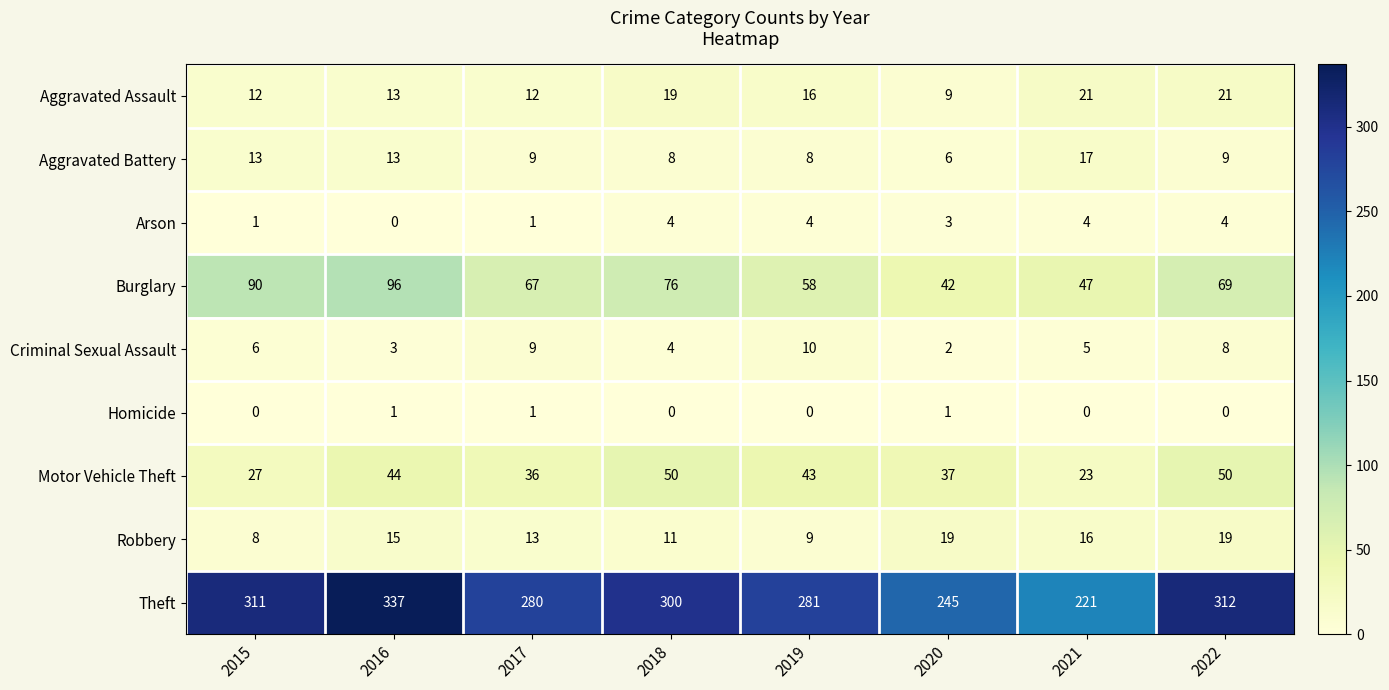

What is the total value across all series at 2022?

492